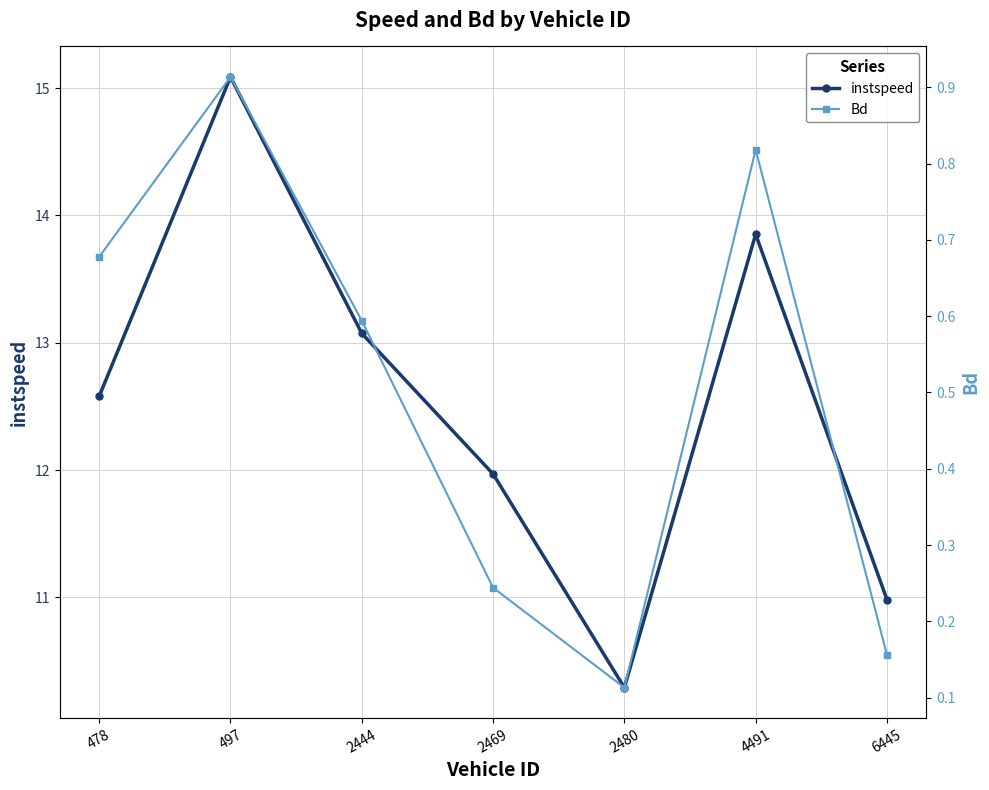

Which label corresponds to the largest value in the chart?

497